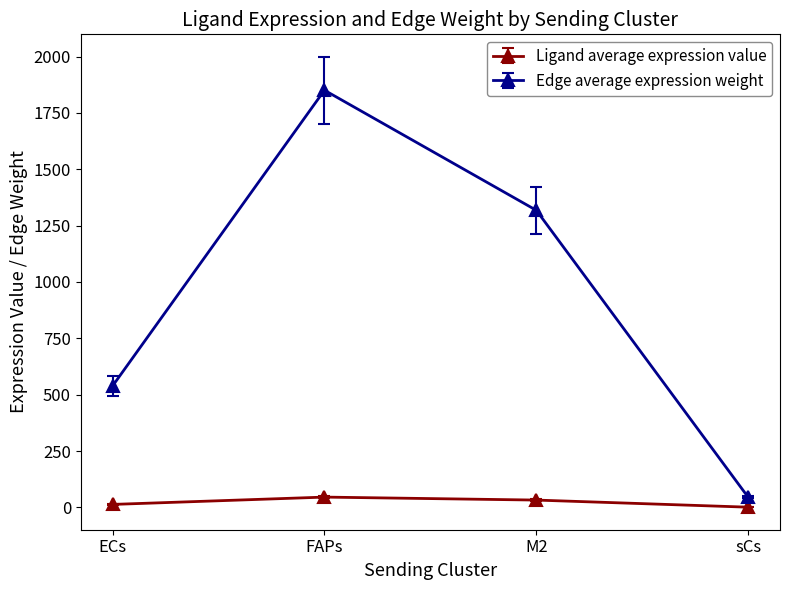

What is the minimum value shown in the chart?

1.1